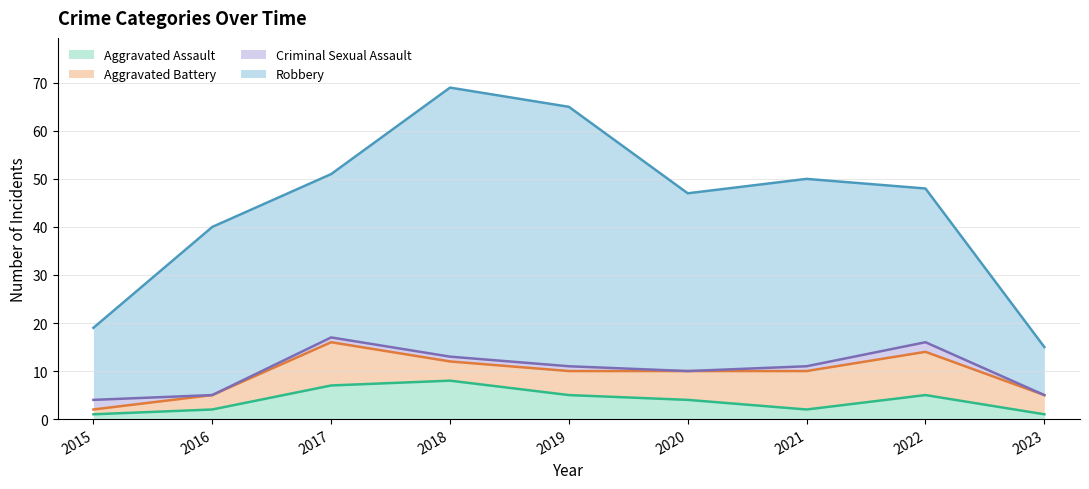

True or false: Criminal Sexual Assault and Robbery cross at least once.

False